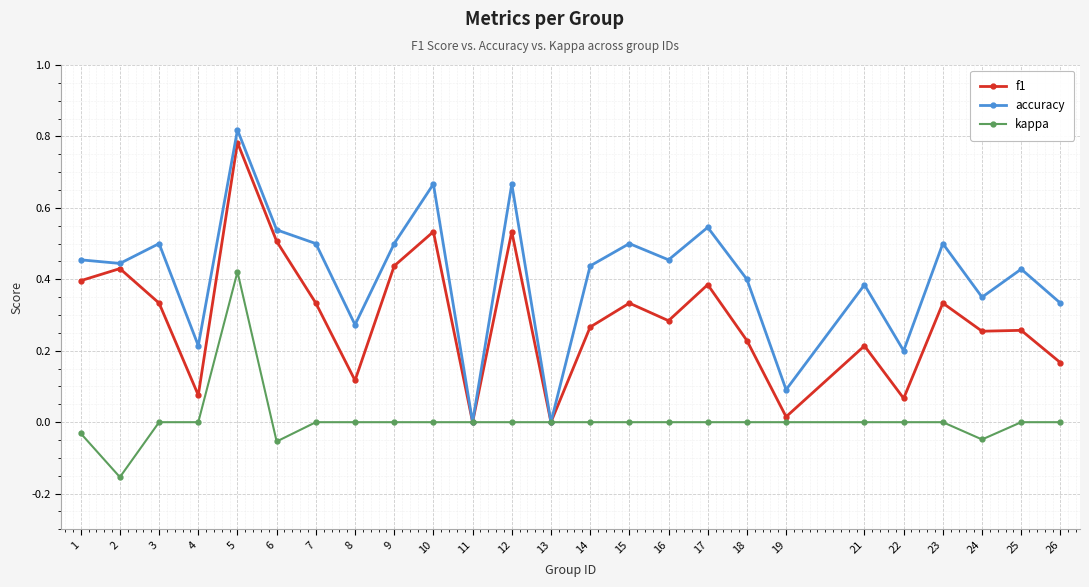

Which label corresponds to the largest value in the chart?

5